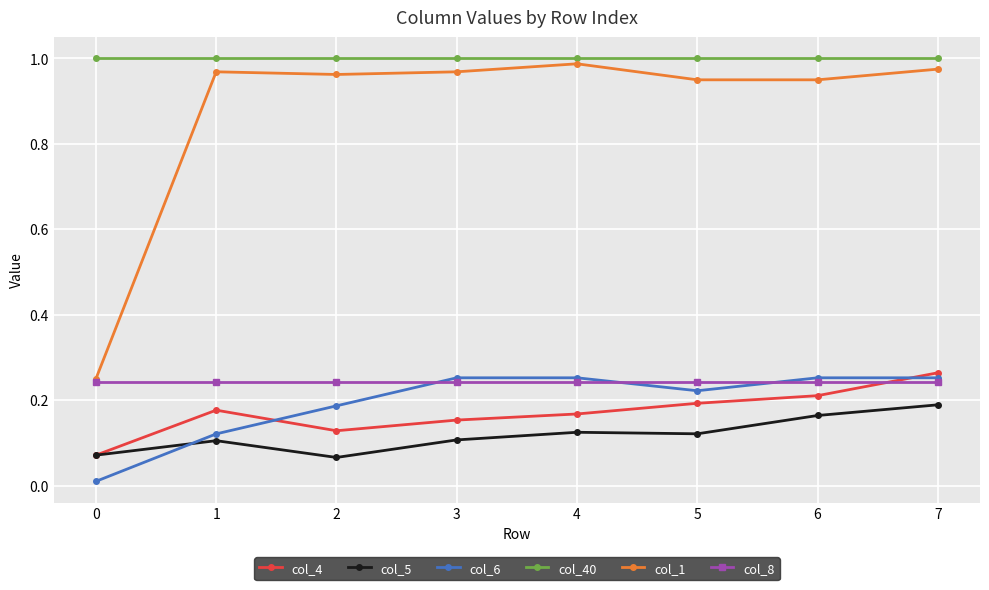

What are all the series names shown in the legend?

col_4, col_5, col_6, col_40, col_1, col_8